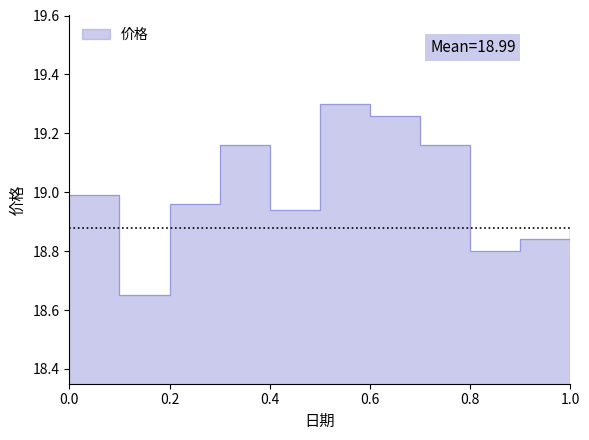

True or false: the data shows 30.4 at 0.2.

False